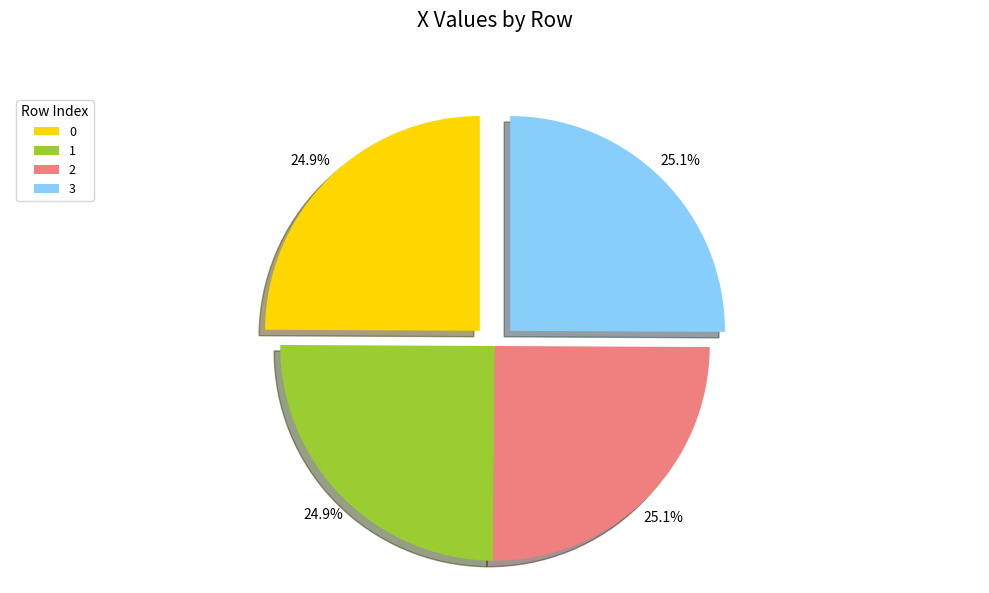

What is the ratio of the value at 0 to the value at 2?

1.0